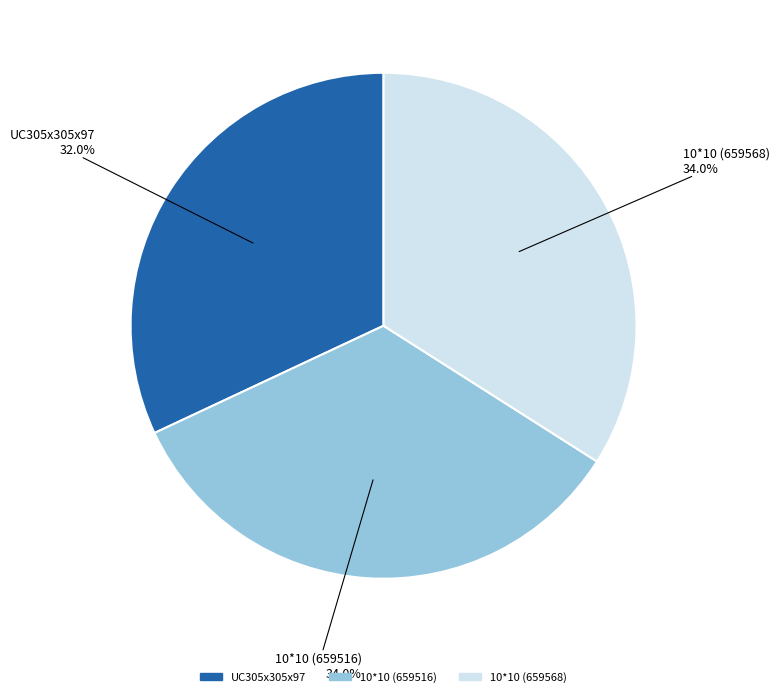

Is it true that 10*10 (659568) is 34% of the pie?

True